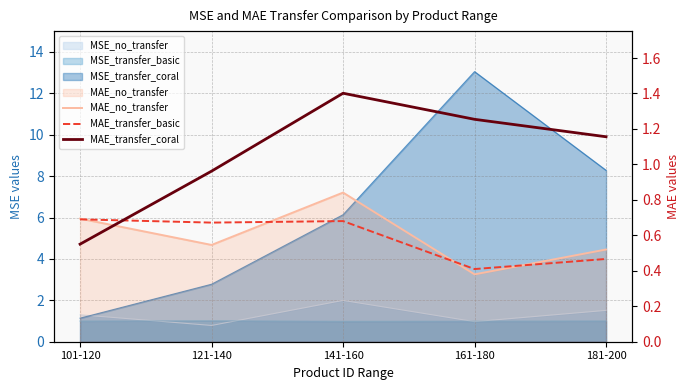

Which label corresponds to the largest value in the chart?

141-160